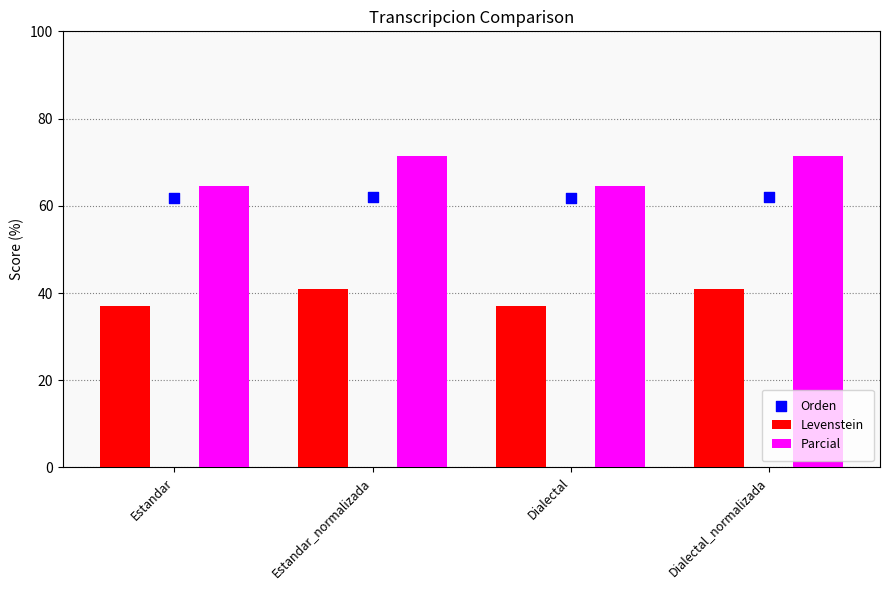

What is the total value across all series at Dialectal_normalizada?

174.4